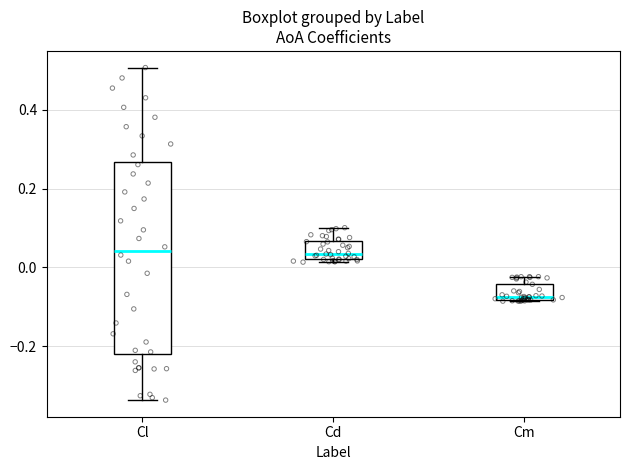

Reading left to right, read every box against the y-axis: the position of its median line, the range the box covers, and the ends of its whiskers. The values are not printed on the chart, so give them approximately, as read against the axis.

Cl: median 0.04, box -0.22 to 0.26, whiskers -0.34 to 0.50
Cd: median 0.04, box 0.02 to 0.06, whiskers 0.02 (just below the box's lower edge) to 0.10
Cm: median -0.08 (just above the box's lower edge), box -0.08 to -0.04, whiskers -0.08 to -0.02